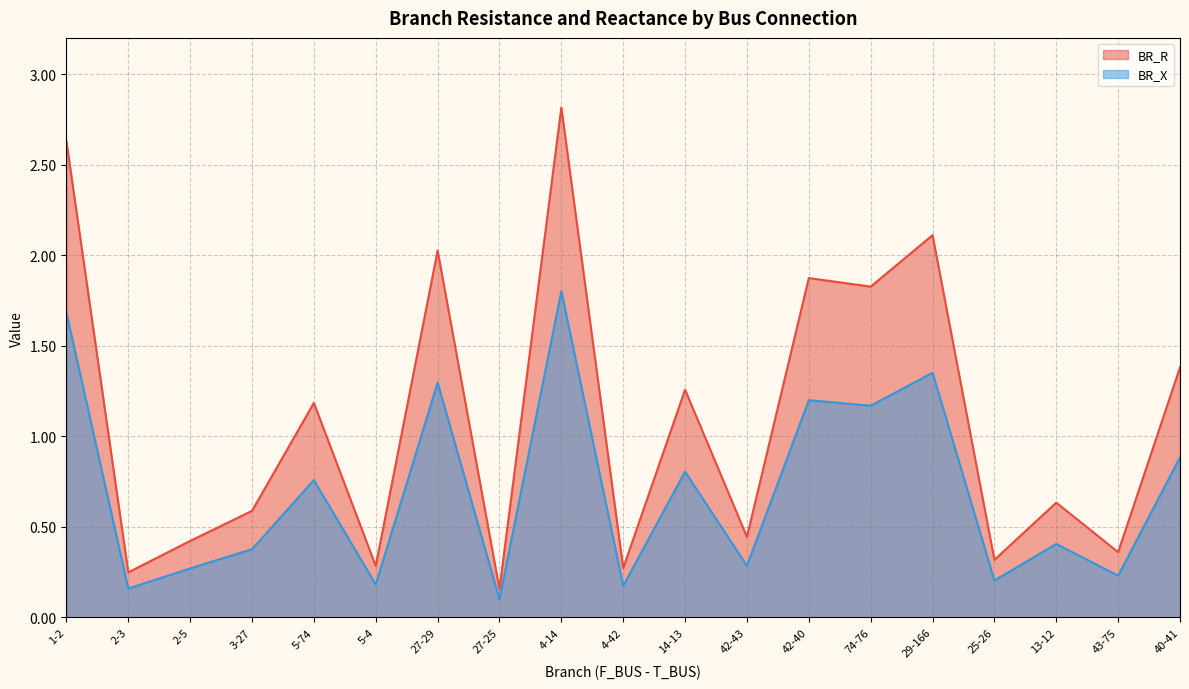

At which category does the chart reach its peak across all series?

4-14